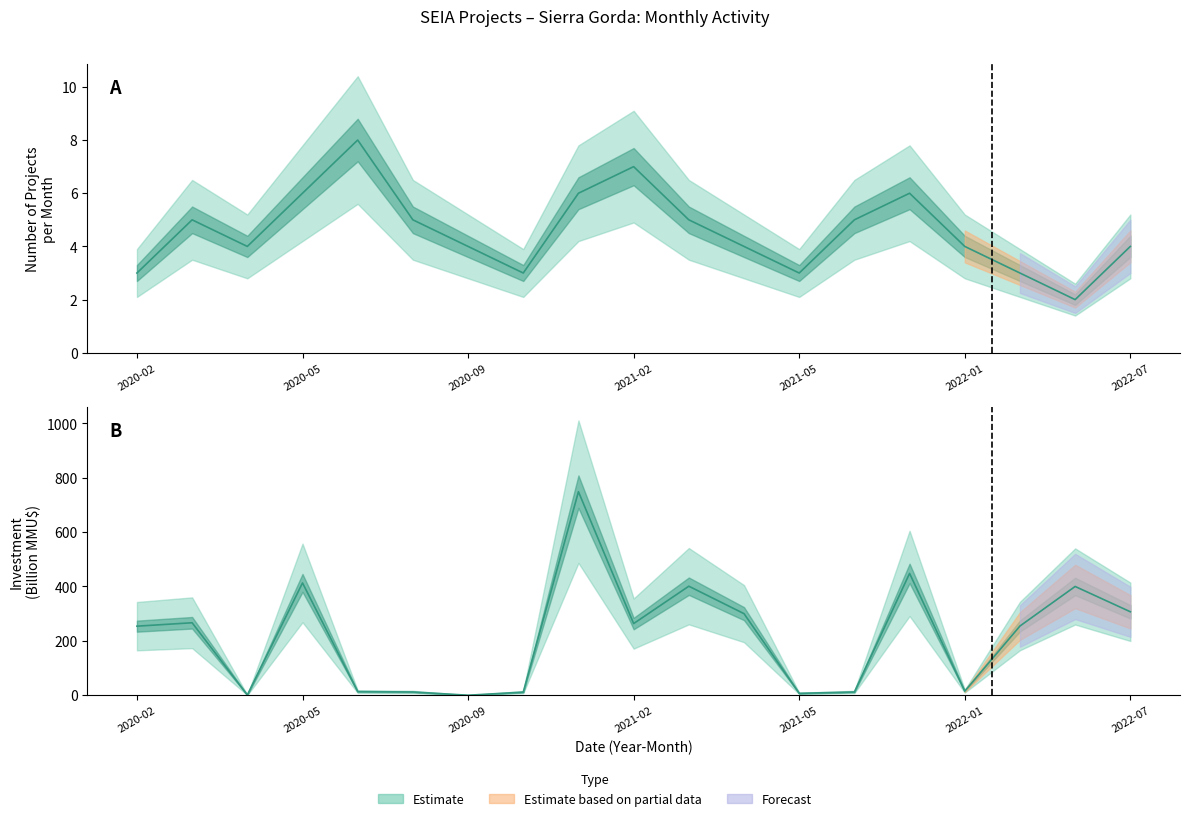

Where is the first local minimum for count?

2020-04